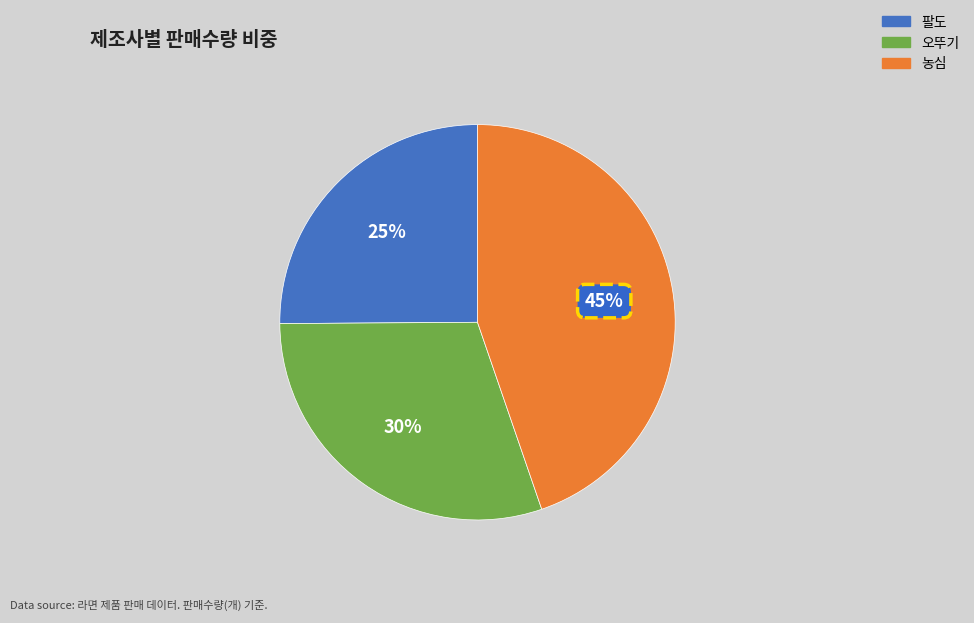

Do 팔도 and 농심 together represent more than half of the pie?

Yes